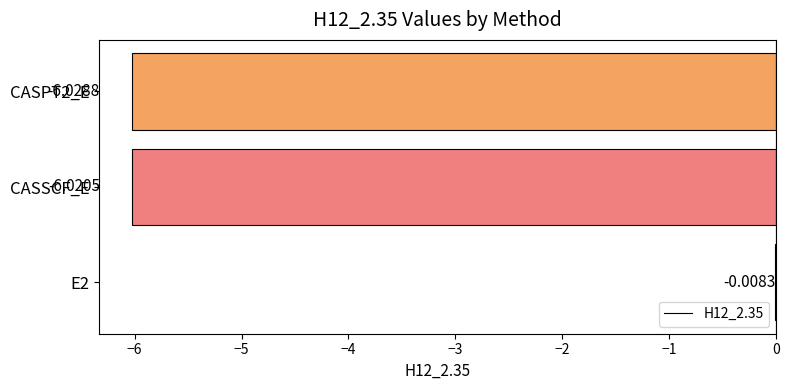

Between CASPT2_E and CASSCF_E, which is larger?

CASSCF_E